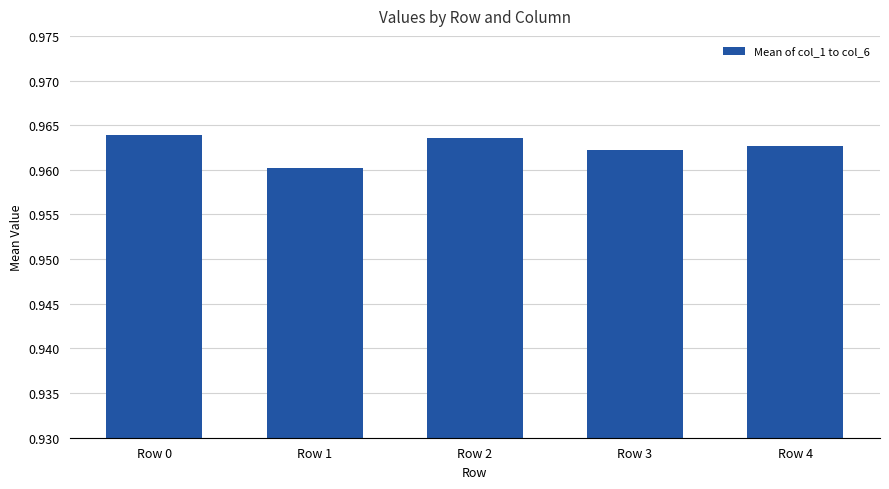

What is the sum of all values?

4.8